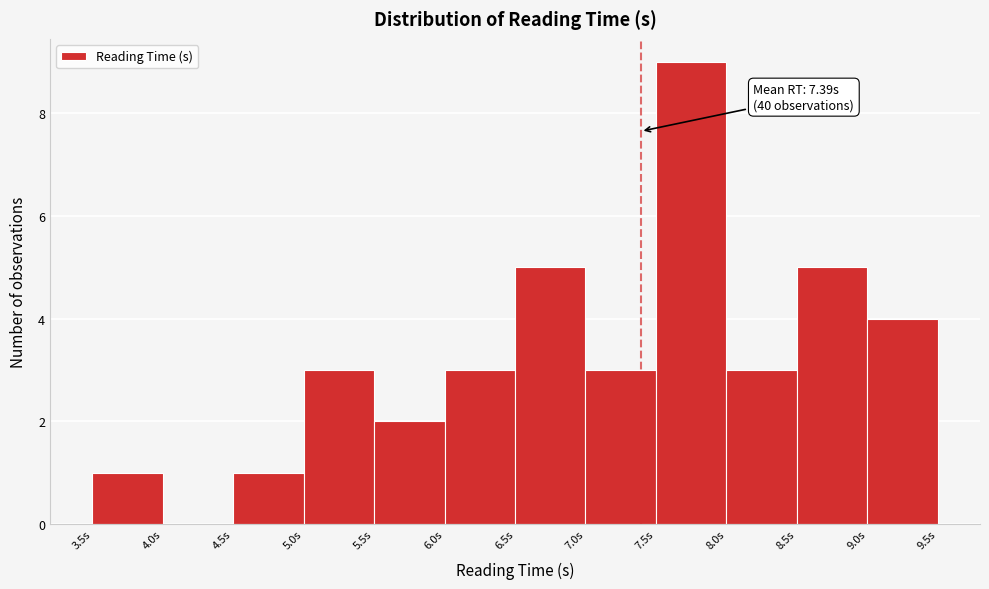

Over which range of the x-axis is the bar tallest?

7.5 to 8.0